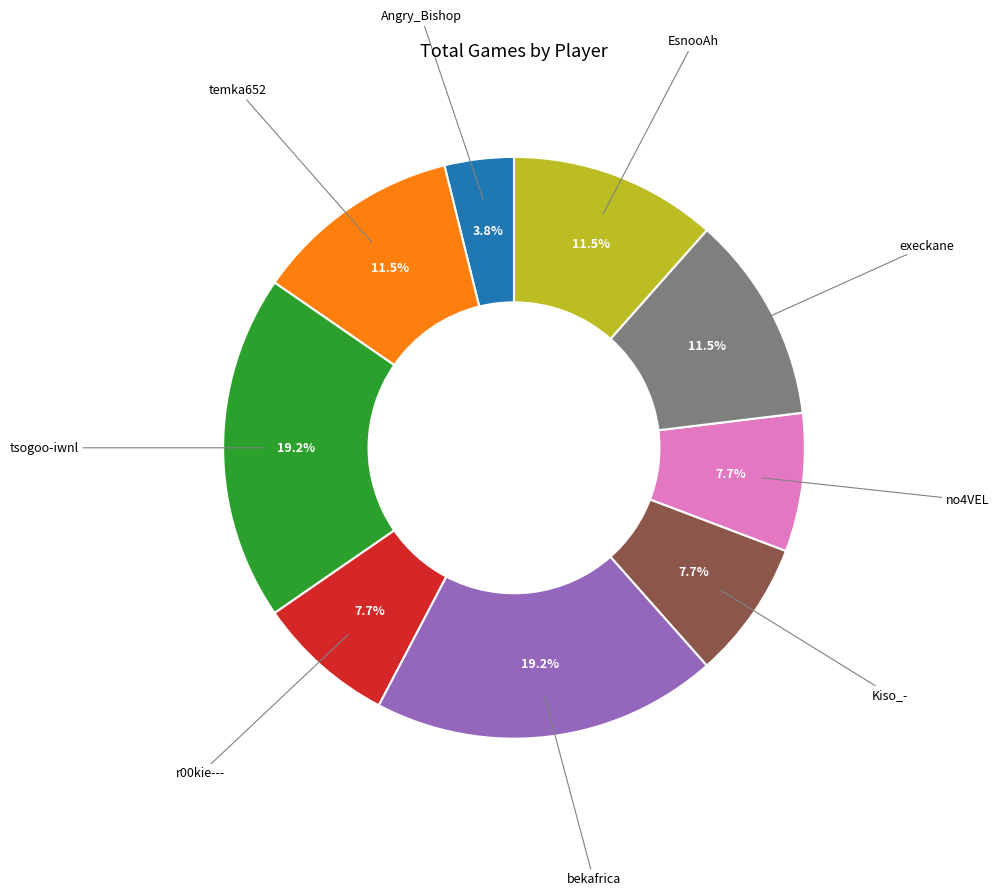

What portion of the pie excludes bekafrica?

80.8%